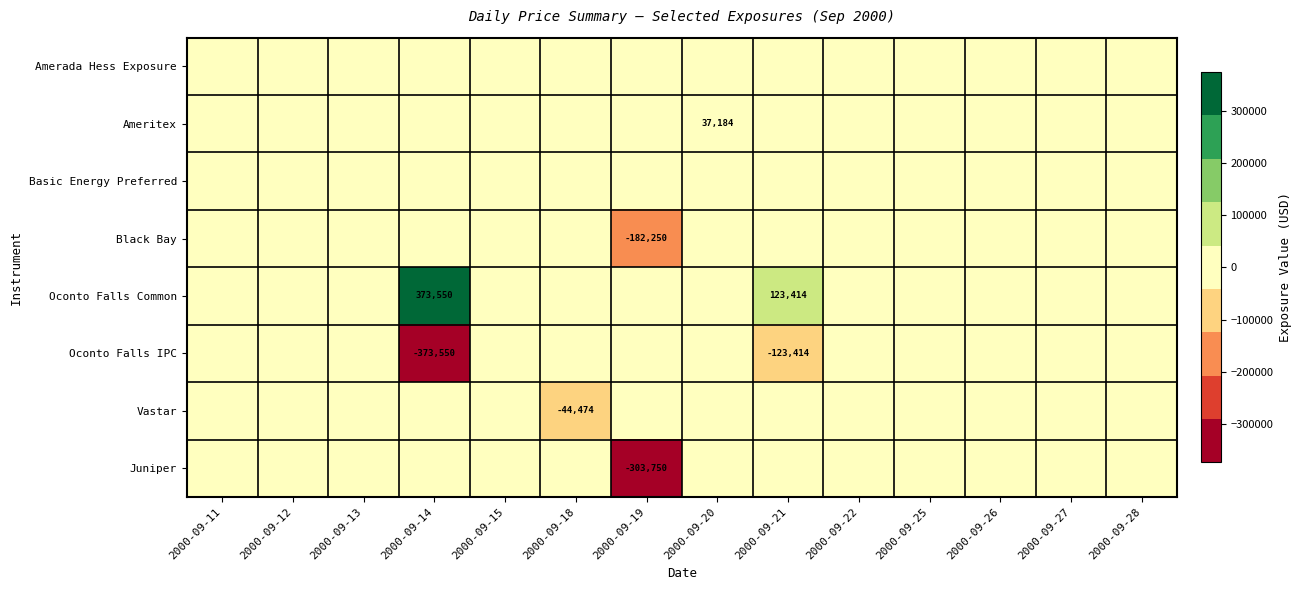

At which category does the chart reach its peak across all series?

2000-09-14